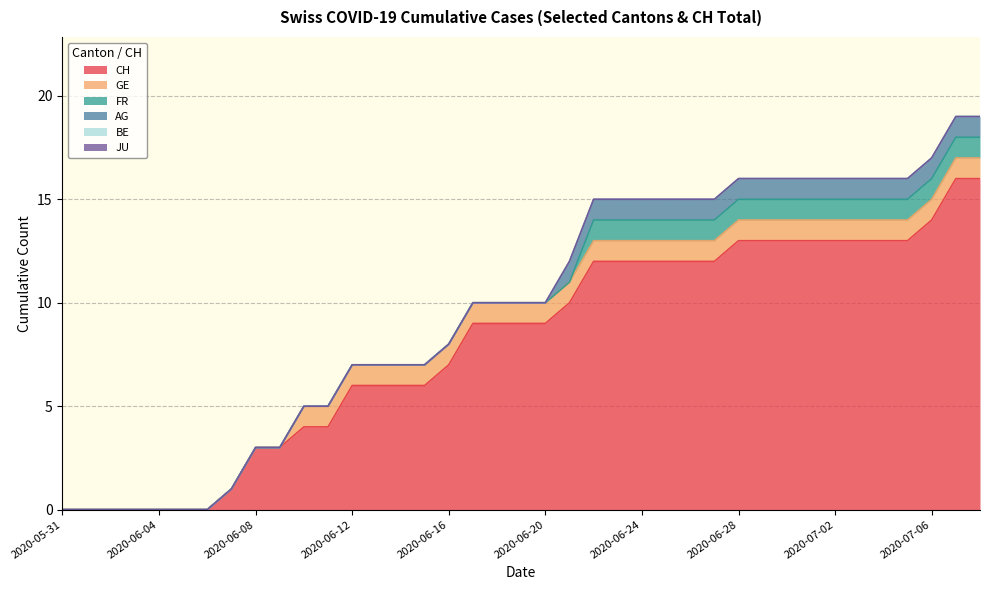

Reading left to right, list all the values displayed in this chart.

CH: 2020-05-31=0	2020-06-01=0	2020-06-02=0	2020-06-03=0	2020-06-04=0	2020-06-05=0	2020-06-06=0	2020-06-07=1	2020-06-08=3	2020-06-09=3	2020-06-10=4	2020-06-11=4	2020-06-12=6	2020-06-13=6	2020-06-14=6	2020-06-15=6	2020-06-16=7	2020-06-17=9	2020-06-18=9	2020-06-19=9	2020-06-20=9	2020-06-21=10	2020-06-22=12	2020-06-23=12	2020-06-24=12	2020-06-25=12	2020-06-26=12	2020-06-27=12	2020-06-28=13	2020-06-29=13	2020-06-30=13	2020-07-01=13	2020-07-02=13	2020-07-03=13	2020-07-04=13	2020-07-05=13	2020-07-06=14	2020-07-07=16	2020-07-08=16
GE: 2020-05-31=0	2020-06-01=0	2020-06-02=0	2020-06-03=0	2020-06-04=0	2020-06-05=0	2020-06-06=0	2020-06-07=0	2020-06-08=0	2020-06-09=0	2020-06-10=1	2020-06-11=1	2020-06-12=1	2020-06-13=1	2020-06-14=1	2020-06-15=1	2020-06-16=1	2020-06-17=1	2020-06-18=1	2020-06-19=1	2020-06-20=1	2020-06-21=1	2020-06-22=1	2020-06-23=1	2020-06-24=1	2020-06-25=1	2020-06-26=1	2020-06-27=1	2020-06-28=1	2020-06-29=1	2020-06-30=1	2020-07-01=1	2020-07-02=1	2020-07-03=1	2020-07-04=1	2020-07-05=1	2020-07-06=1	2020-07-07=1	2020-07-08=1
FR: 2020-05-31=0	2020-06-01=0	2020-06-02=0	2020-06-03=0	2020-06-04=0	2020-06-05=0	2020-06-06=0	2020-06-07=0	2020-06-08=0	2020-06-09=0	2020-06-10=0	2020-06-11=0	2020-06-12=0	2020-06-13=0	2020-06-14=0	2020-06-15=0	2020-06-16=0	2020-06-17=0	2020-06-18=0	2020-06-19=0	2020-06-20=0	2020-06-21=0	2020-06-22=1	2020-06-23=1	2020-06-24=1	2020-06-25=1	2020-06-26=1	2020-06-27=1	2020-06-28=1	2020-06-29=1	2020-06-30=1	2020-07-01=1	2020-07-02=1	2020-07-03=1	2020-07-04=1	2020-07-05=1	2020-07-06=1	2020-07-07=1	2020-07-08=1
AG: 2020-05-31=0	2020-06-01=0	2020-06-02=0	2020-06-03=0	2020-06-04=0	2020-06-05=0	2020-06-06=0	2020-06-07=0	2020-06-08=0	2020-06-09=0	2020-06-10=0	2020-06-11=0	2020-06-12=0	2020-06-13=0	2020-06-14=0	2020-06-15=0	2020-06-16=0	2020-06-17=0	2020-06-18=0	2020-06-19=0	2020-06-20=0	2020-06-21=1	2020-06-22=1	2020-06-23=1	2020-06-24=1	2020-06-25=1	2020-06-26=1	2020-06-27=1	2020-06-28=1	2020-06-29=1	2020-06-30=1	2020-07-01=1	2020-07-02=1	2020-07-03=1	2020-07-04=1	2020-07-05=1	2020-07-06=1	2020-07-07=1	2020-07-08=1
BE: 2020-05-31=0	2020-06-01=0	2020-06-02=0	2020-06-03=0	2020-06-04=0	2020-06-05=0	2020-06-06=0	2020-06-07=0	2020-06-08=0	2020-06-09=0	2020-06-10=0	2020-06-11=0	2020-06-12=0	2020-06-13=0	2020-06-14=0	2020-06-15=0	2020-06-16=0	2020-06-17=0	2020-06-18=0	2020-06-19=0	2020-06-20=0	2020-06-21=0	2020-06-22=0	2020-06-23=0	2020-06-24=0	2020-06-25=0	2020-06-26=0	2020-06-27=0	2020-06-28=0	2020-06-29=0	2020-06-30=0	2020-07-01=0	2020-07-02=0	2020-07-03=0	2020-07-04=0	2020-07-05=0	2020-07-06=0	2020-07-07=0	2020-07-08=0
JU: 2020-05-31=0	2020-06-01=0	2020-06-02=0	2020-06-03=0	2020-06-04=0	2020-06-05=0	2020-06-06=0	2020-06-07=0	2020-06-08=0	2020-06-09=0	2020-06-10=0	2020-06-11=0	2020-06-12=0	2020-06-13=0	2020-06-14=0	2020-06-15=0	2020-06-16=0	2020-06-17=0	2020-06-18=0	2020-06-19=0	2020-06-20=0	2020-06-21=0	2020-06-22=0	2020-06-23=0	2020-06-24=0	2020-06-25=0	2020-06-26=0	2020-06-27=0	2020-06-28=0	2020-06-29=0	2020-06-30=0	2020-07-01=0	2020-07-02=0	2020-07-03=0	2020-07-04=0	2020-07-05=0	2020-07-06=0	2020-07-07=0	2020-07-08=0